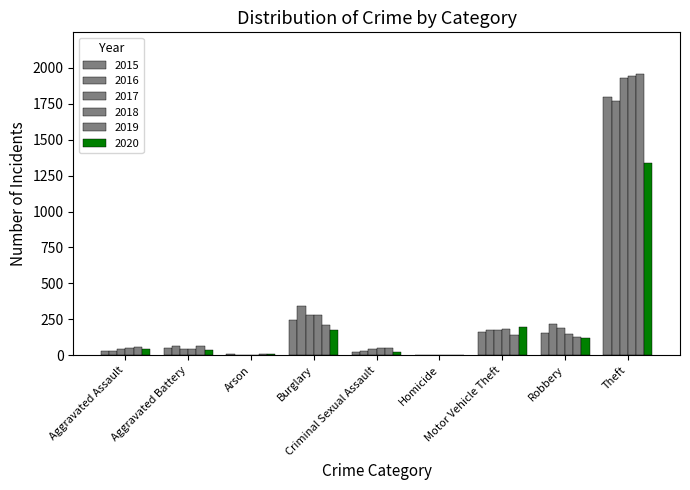

What is the greatest value displayed?

1954